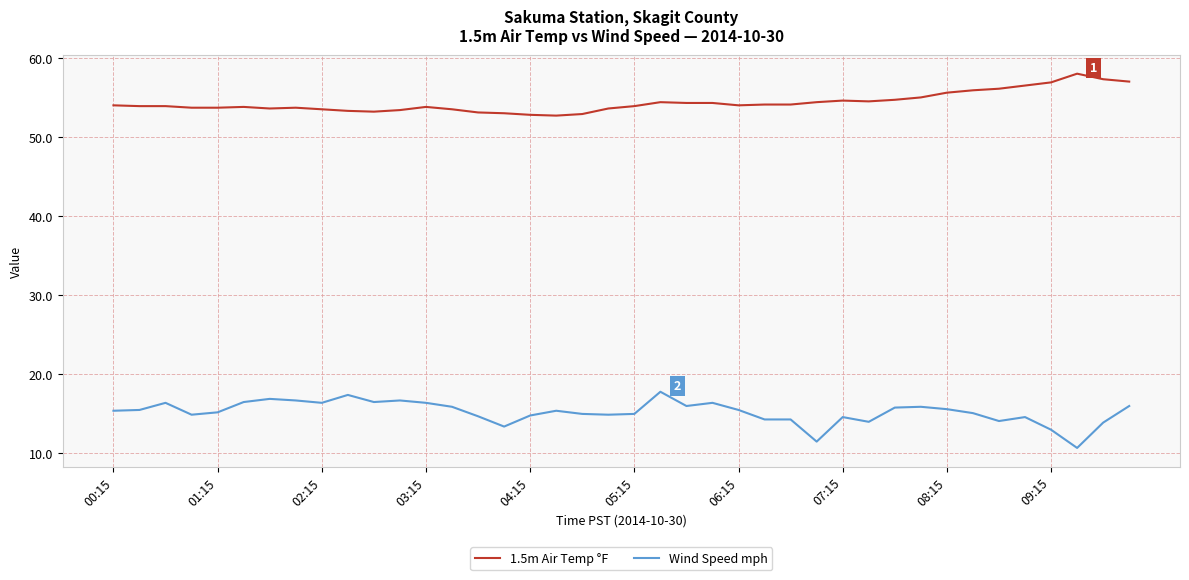

True or false: 1.5m Air Temp °F and Wind Speed mph intersect in this chart.

False